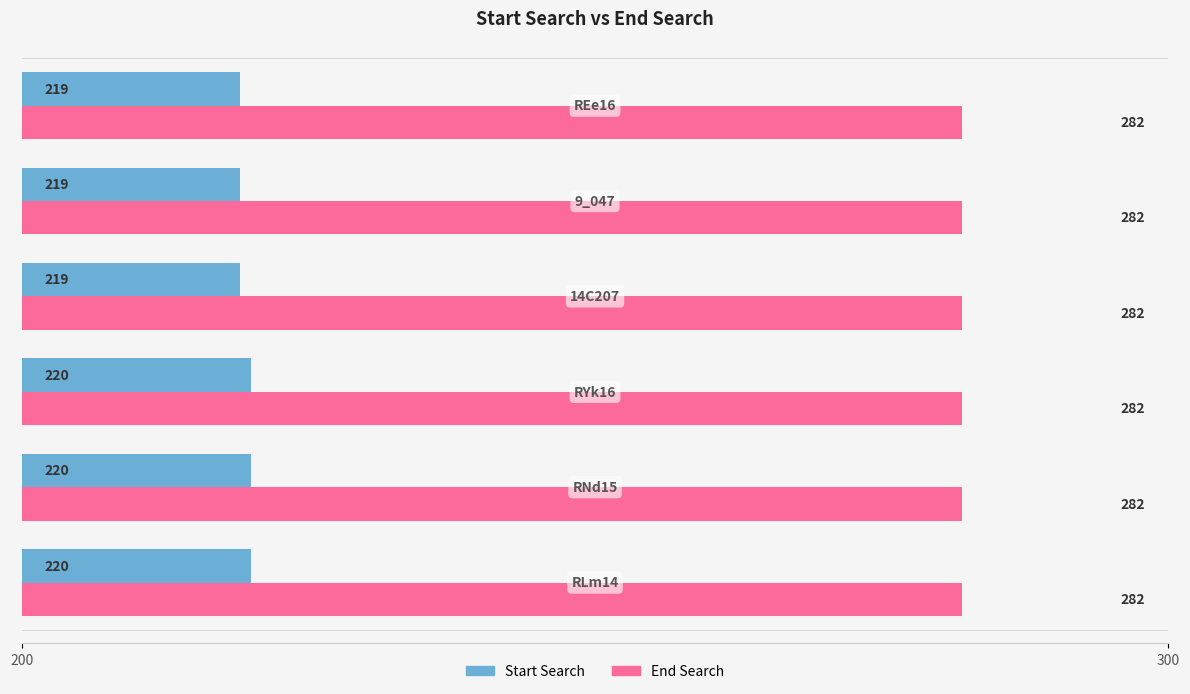

Count the Start Search values in the range 219 to 220.

6